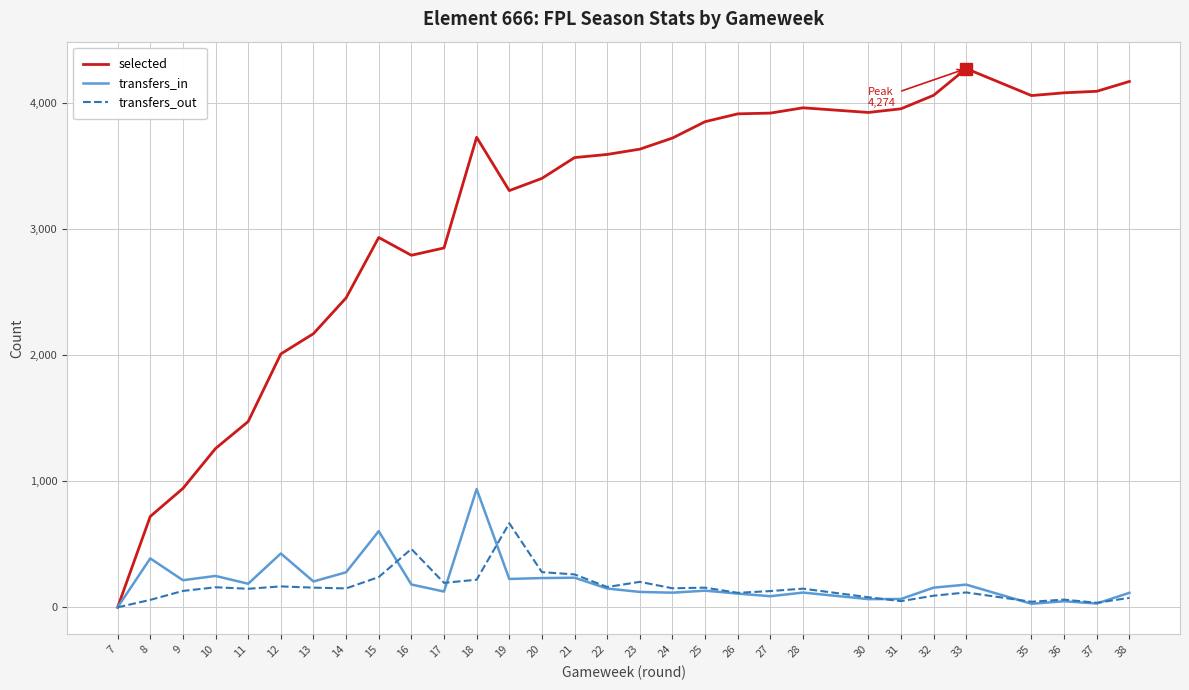

Between 19 and 23, which series saw the biggest shift?

transfers_out